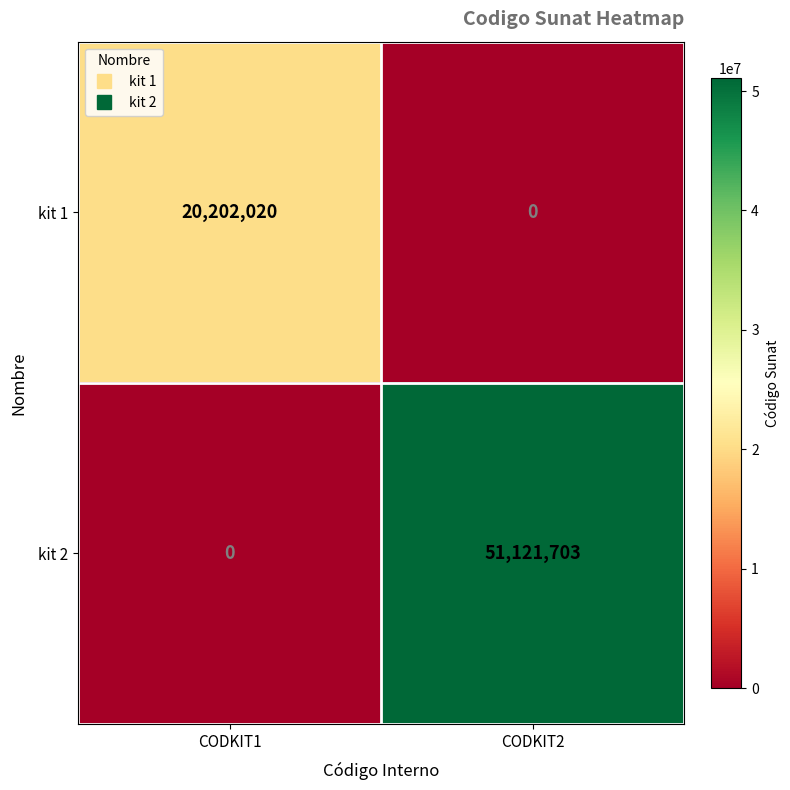

How many categories are shown in the chart?

2